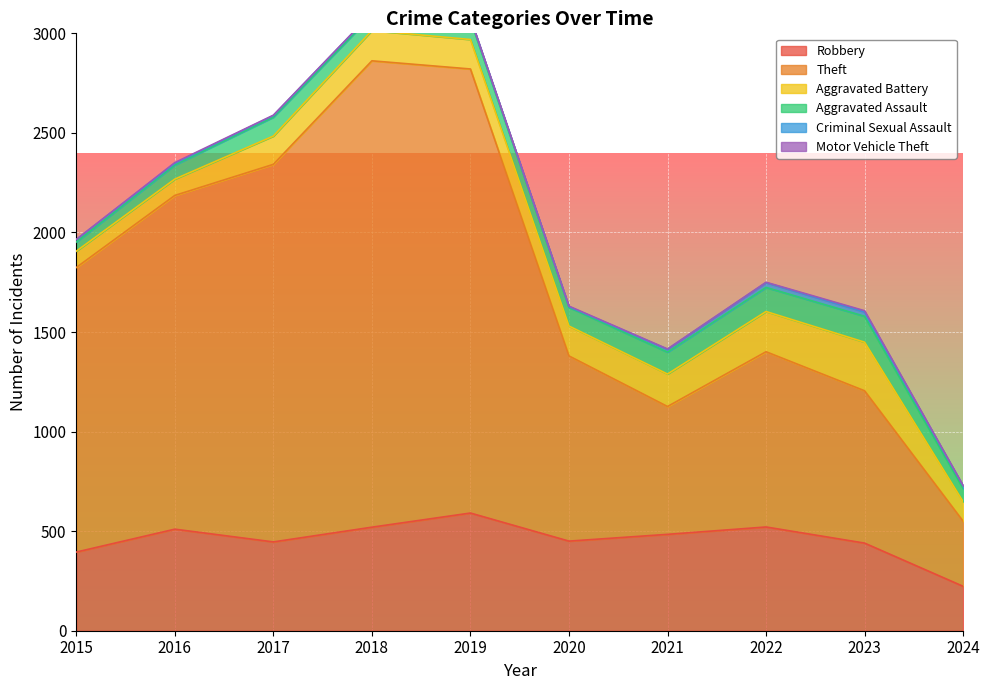

Rank the categories by Theft value from highest to lowest.

2018, 2019, 2017, 2016, 2015, 2020, 2022, 2023, 2021, 2024